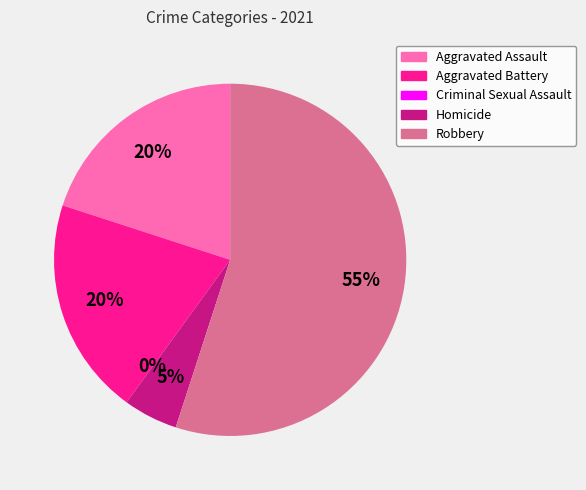

What is the largest slice in the pie chart?

Robbery